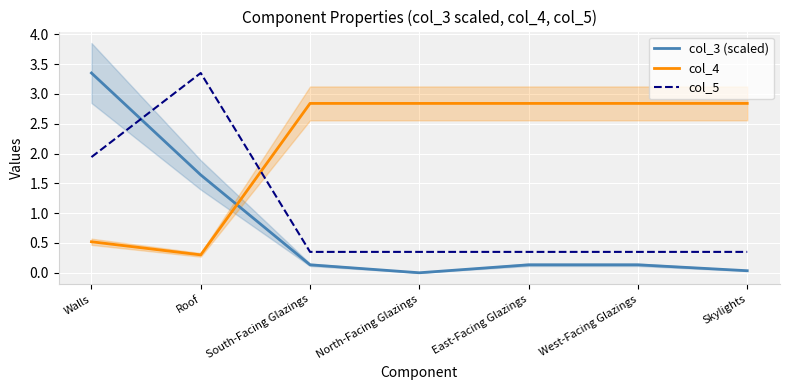

At South-Facing Glazings, list the series in order from largest to smallest.

col_4, col_5, col_3 (scaled)